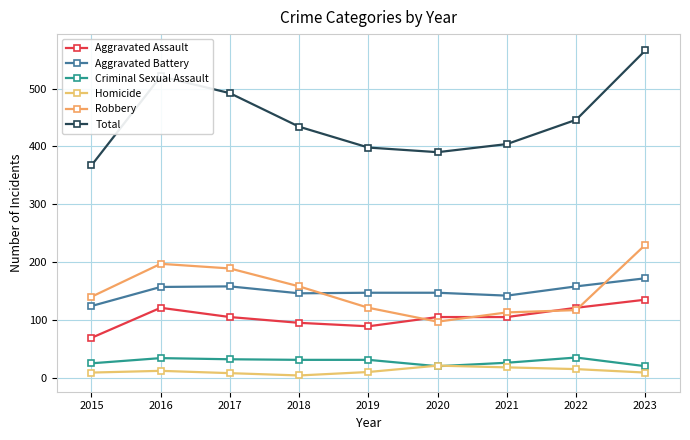

List the series in order of their peak value, highest first.

Total, Robbery, Aggravated Battery, Aggravated Assault, Criminal Sexual Assault, Homicide